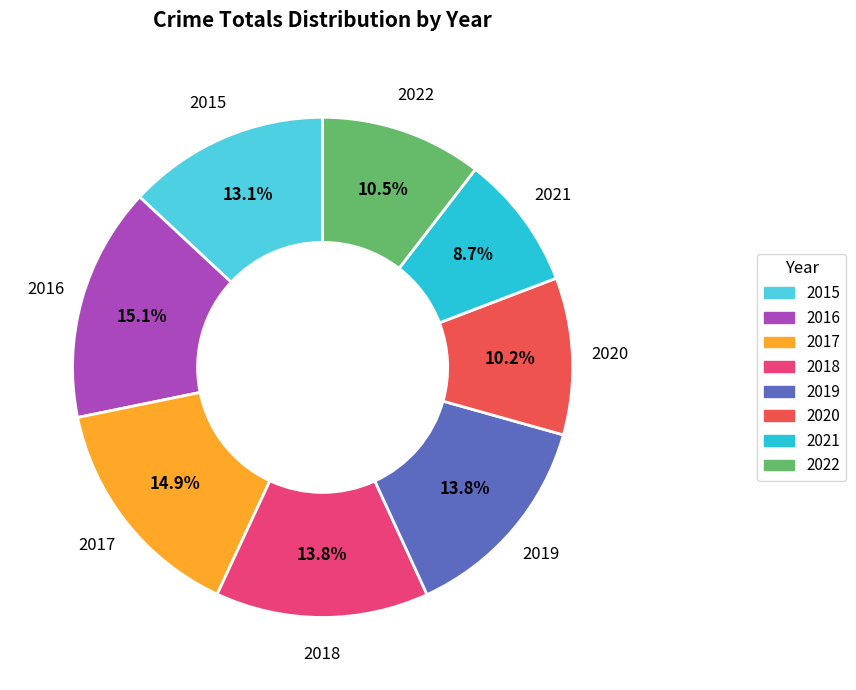

Does 2021 account for over 50% of the chart?

No